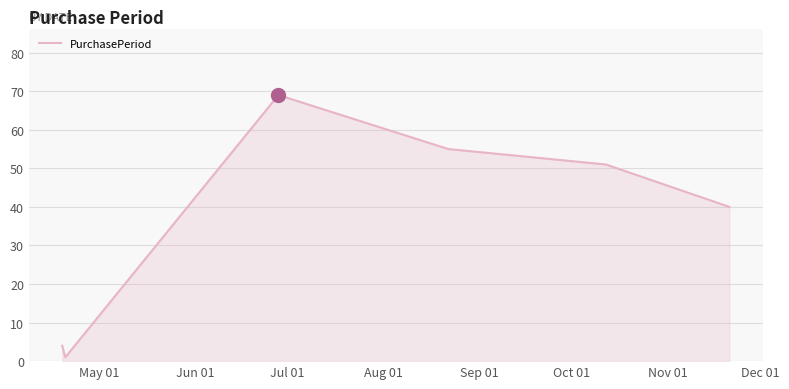

What is the average value?

37